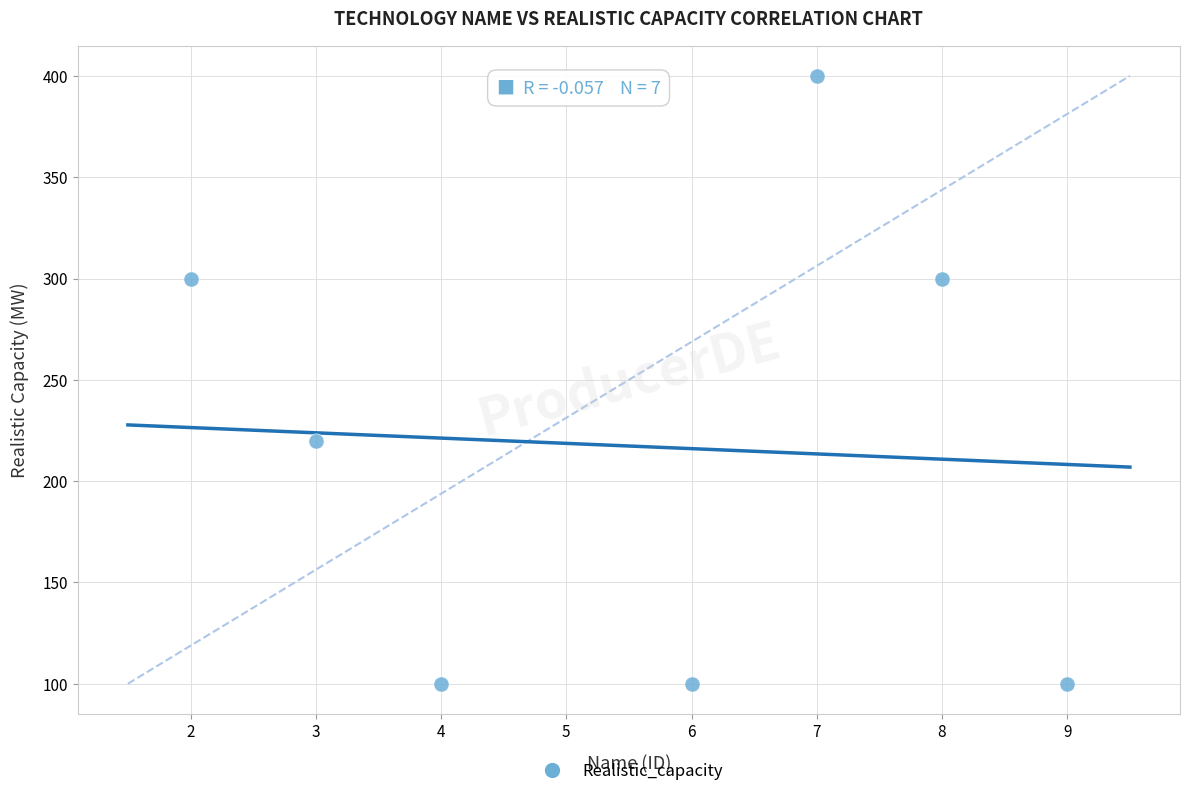

What is the average X value?

6